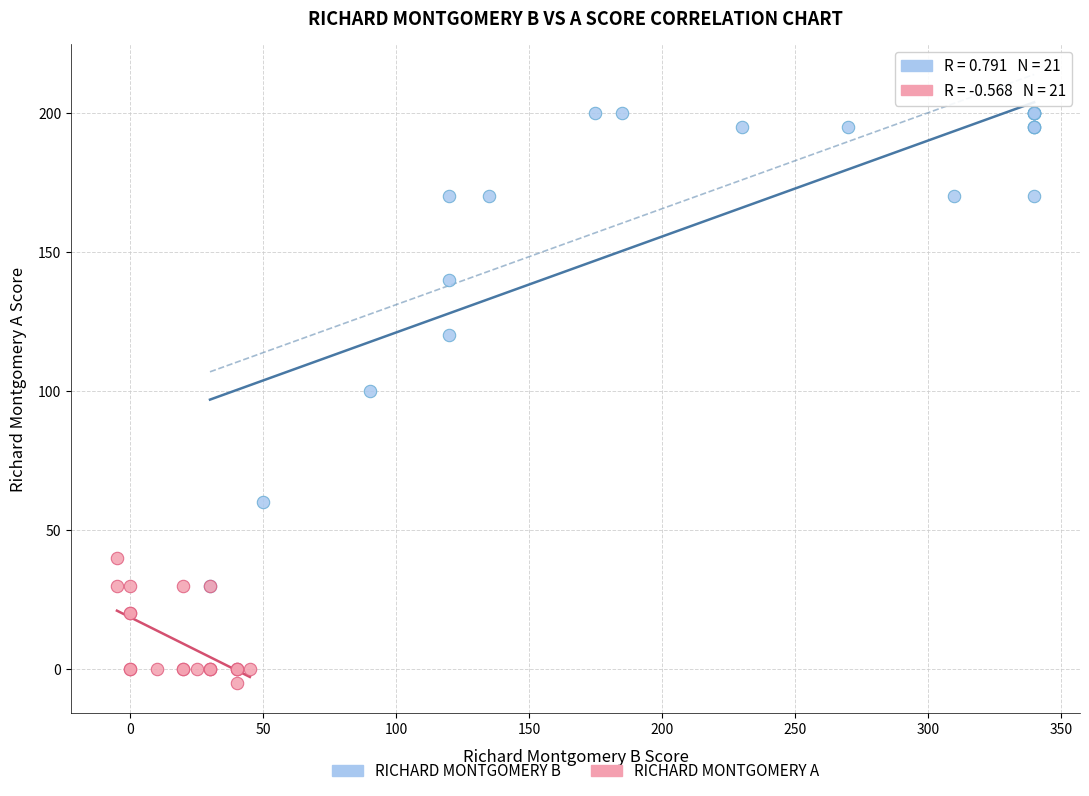

Which series contains the lowest Y value?

RICHARD MONTGOMERY A